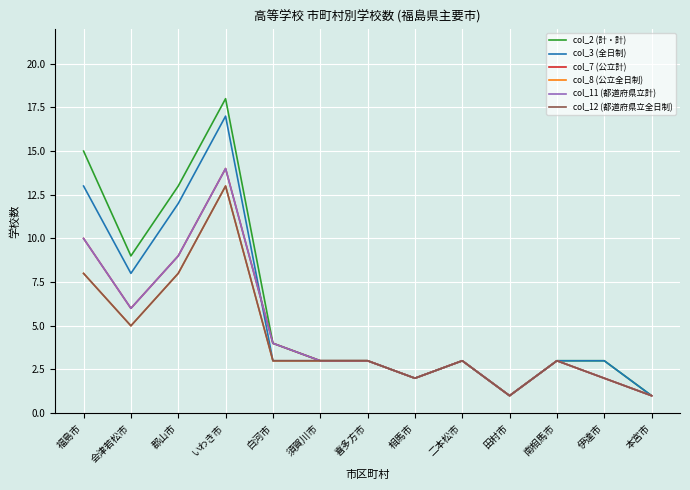

The col_11 (都道府県立計) series shows 0 at 田村市. True or false?

False